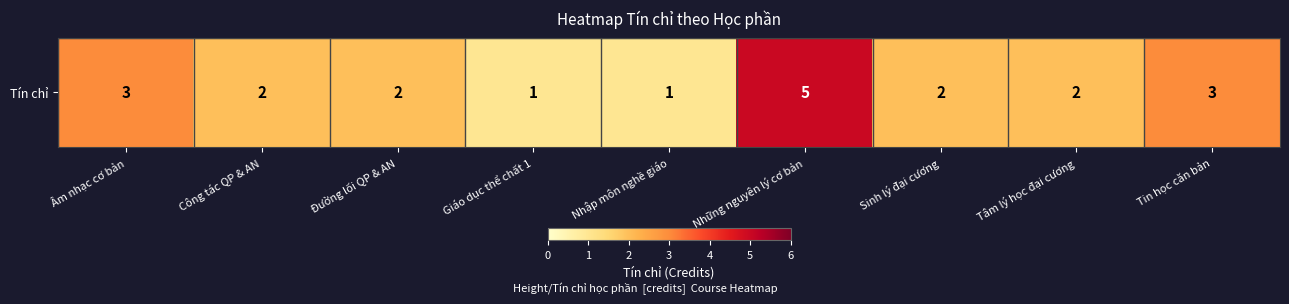

Which has a higher value, Những nguyên lý cơ bản or Tin học căn bản?

Những nguyên lý cơ bản